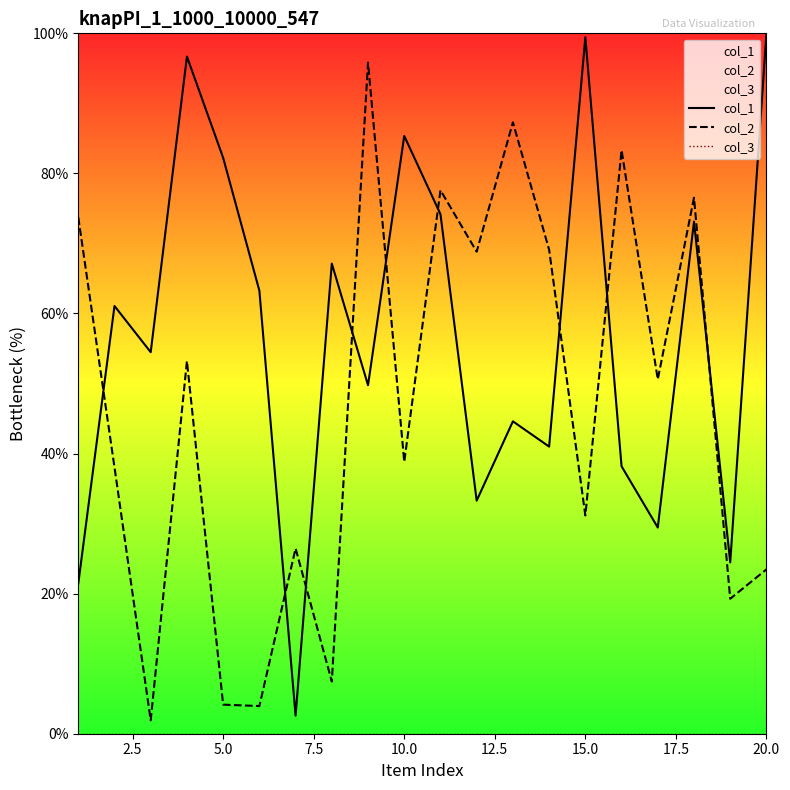

Which series has the largest total across all categories?

col_1